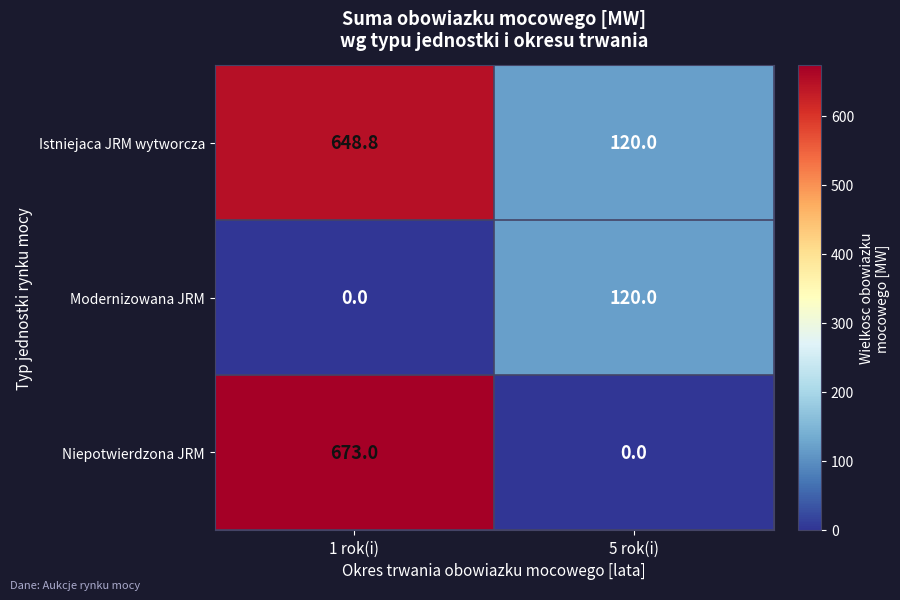

What is the sum of the Modernizowana JRM values at 1 rok(i) and 5 rok(i)?

120.0